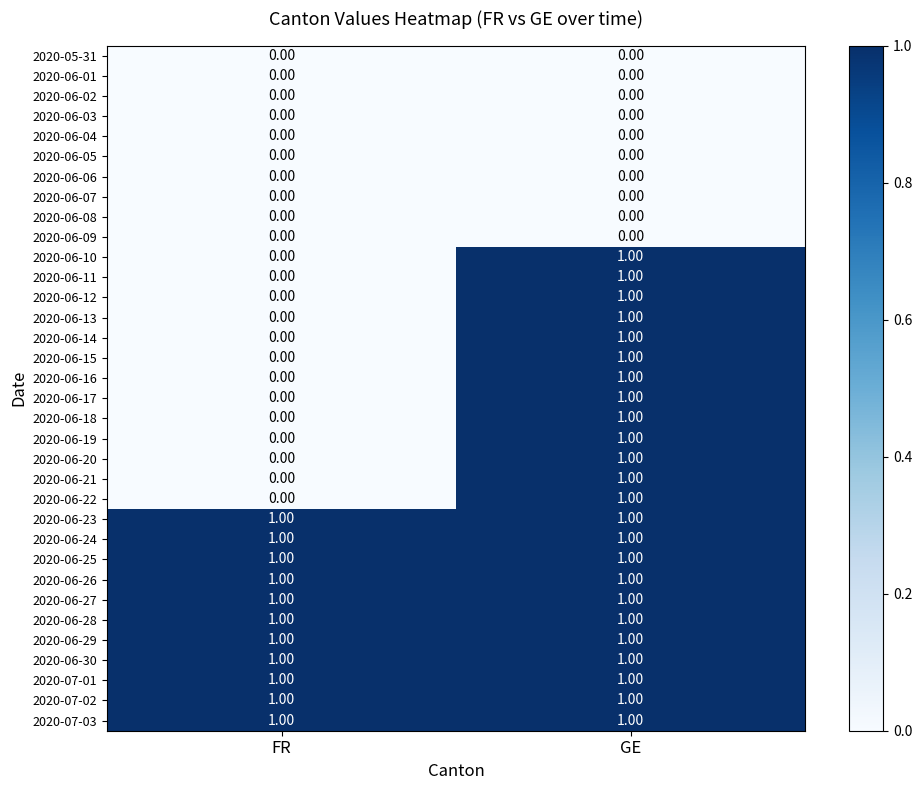

Which category has the highest value in the 2020-06-19 series?

GE